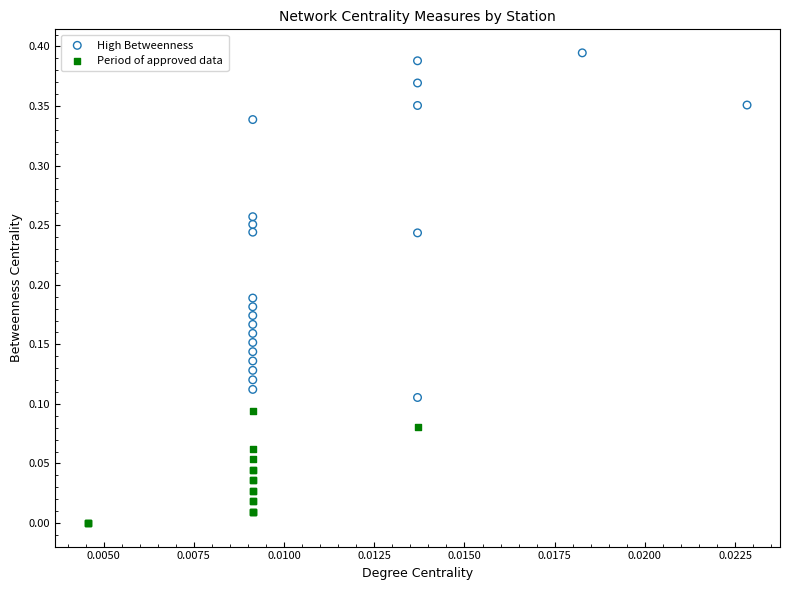

Which series reaches the minimum Y coordinate?

Period of approved data